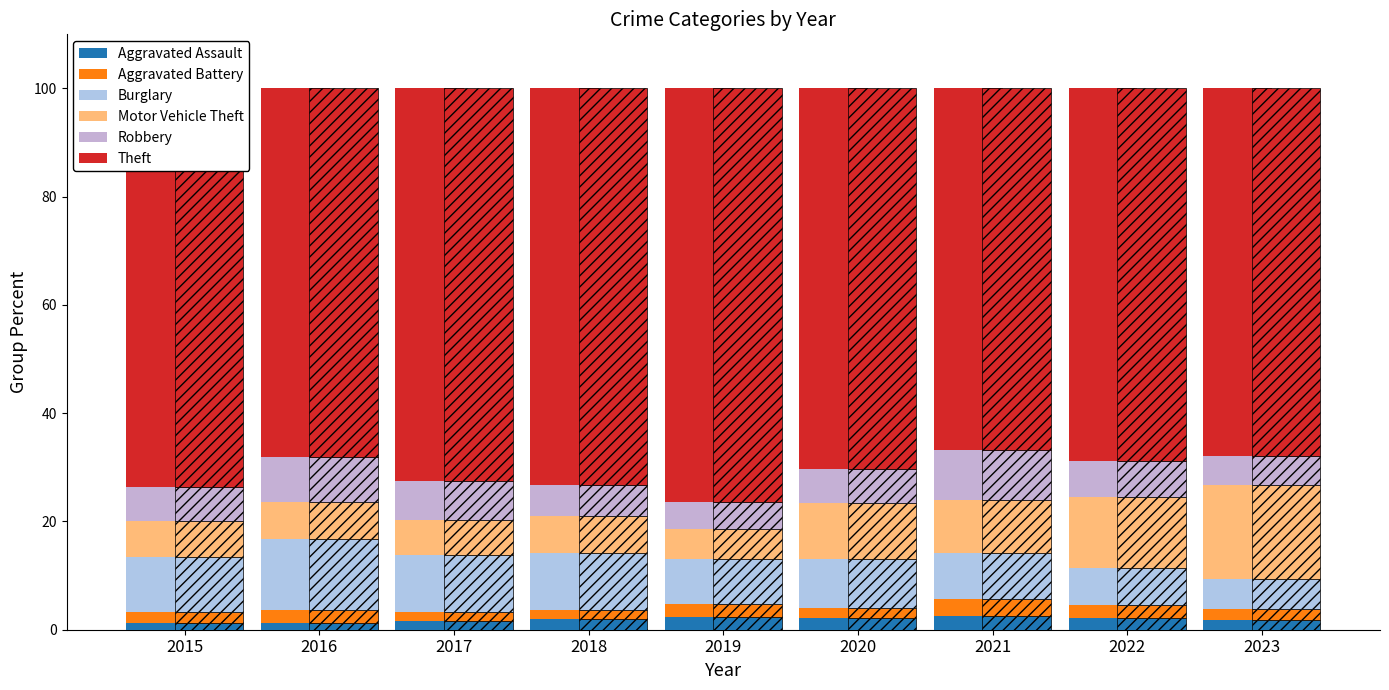

How many bars are there in total?

54